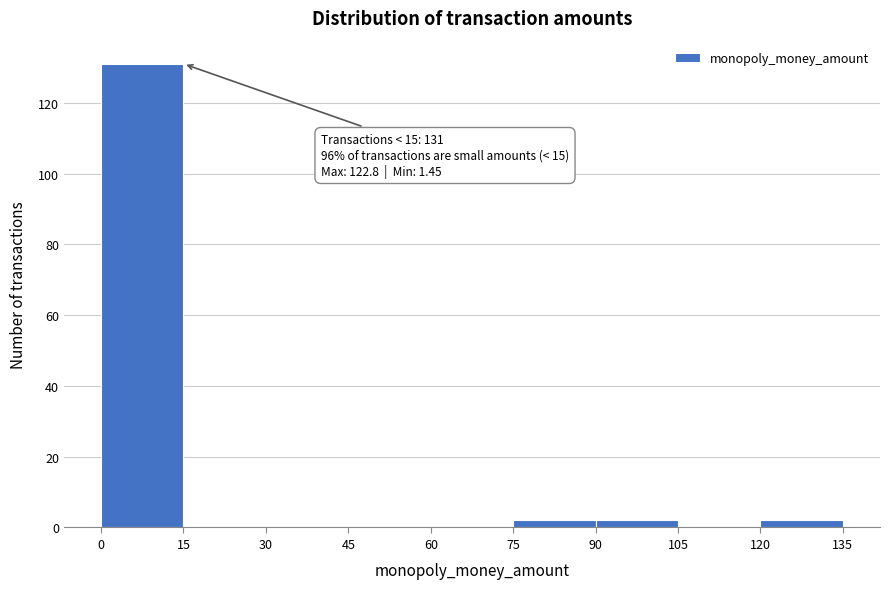

Which range on the x-axis has the tallest bar?

0 to 15